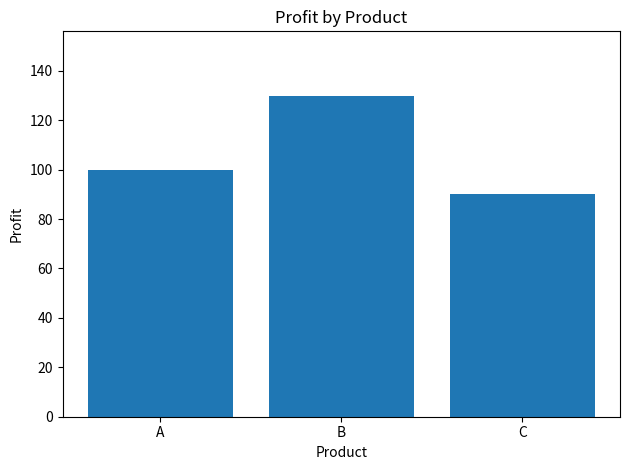

Is it true that the value at B is 130?

True